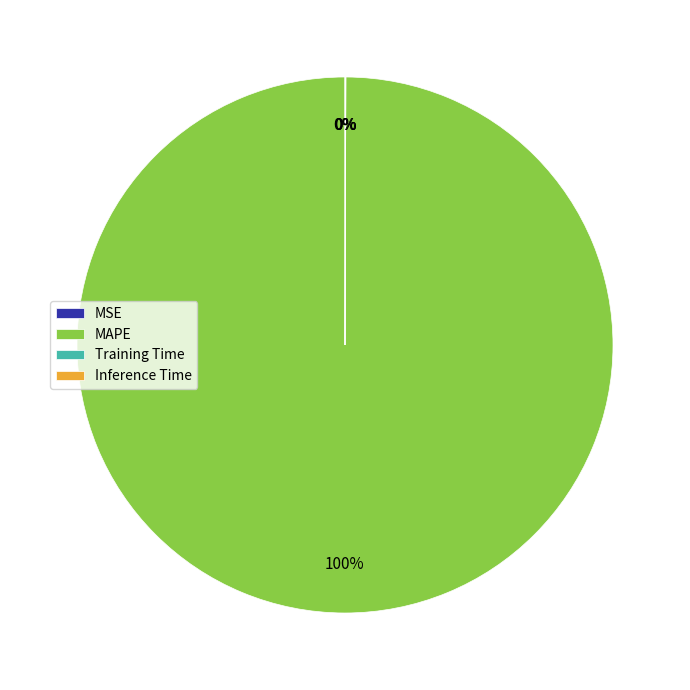

To the nearest percent, what is the average slice percentage?

25%